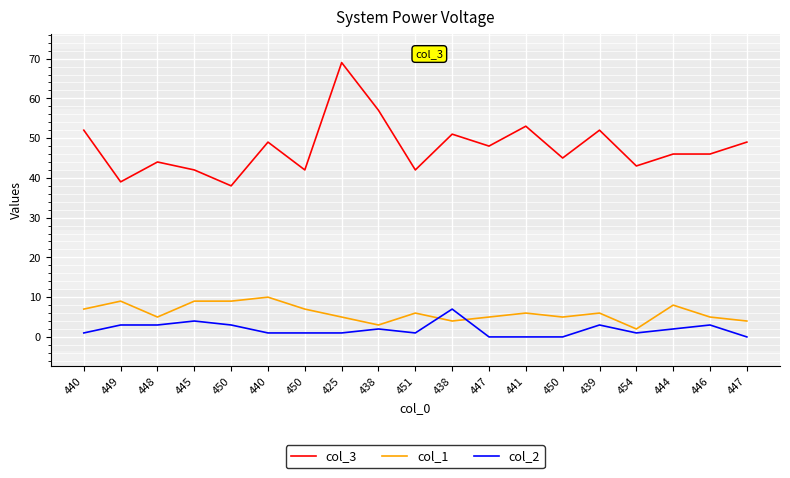

What is the sum of all col_3 values?

907